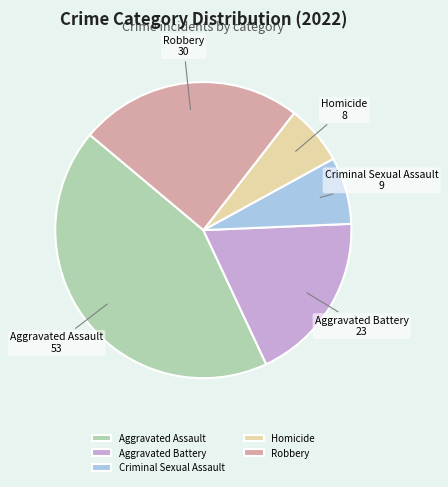

Is it true that Aggravated Assault is 55% of the pie?

False